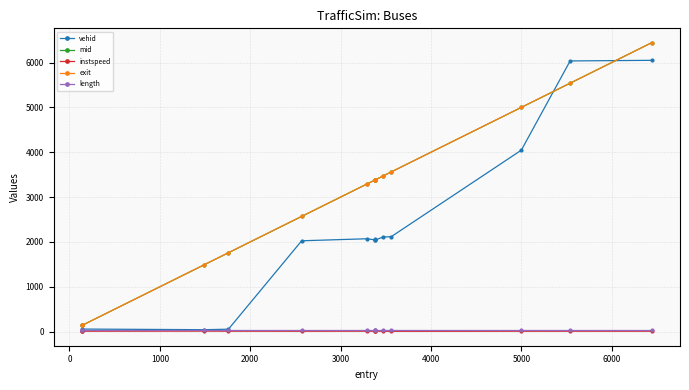

What is the lowest value of the vehid series?

27.0